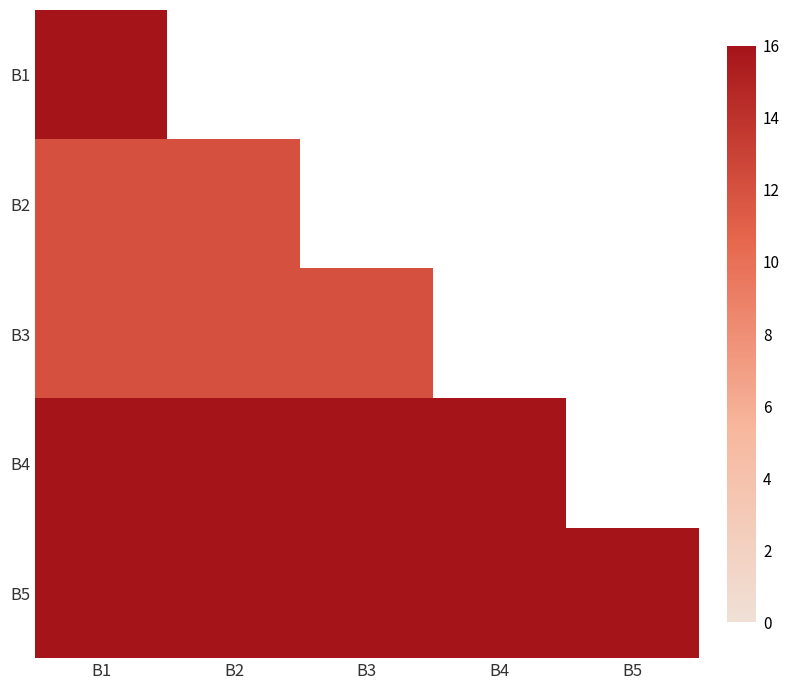

Is the value of B4 at B2 greater than the value of B3 at B5?

No